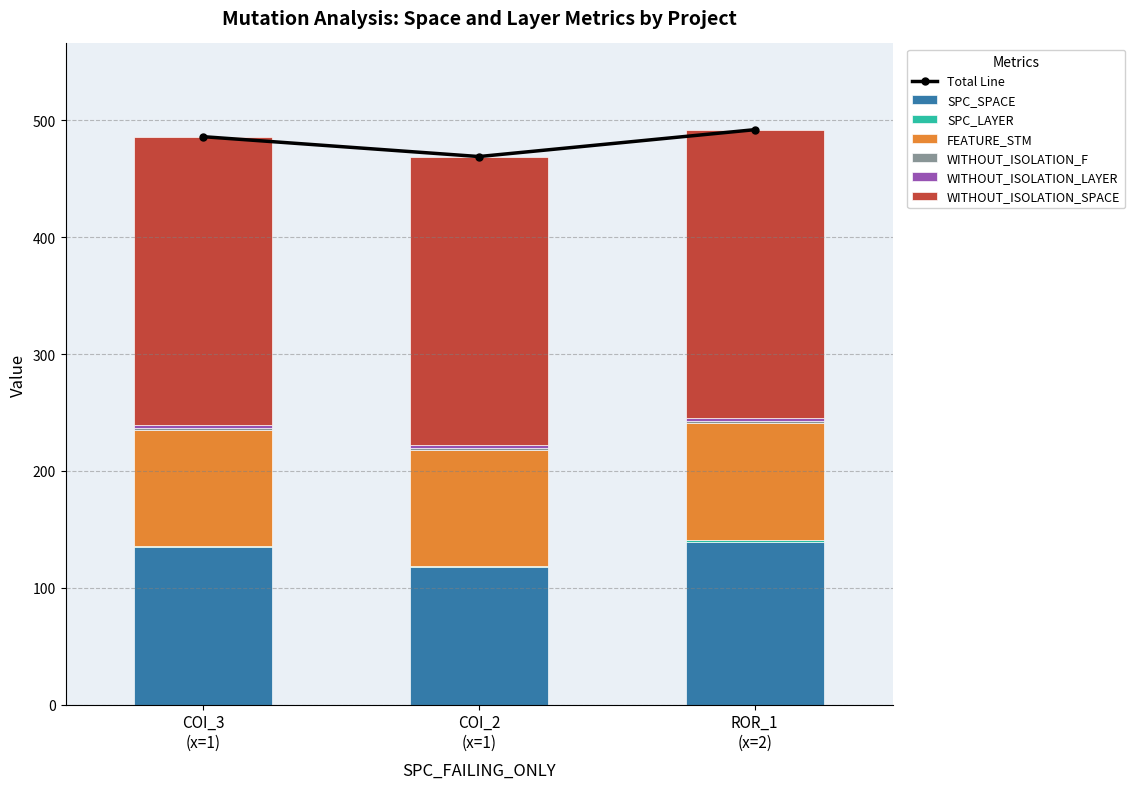

What is the sum of all SPC_SPACE values?

392